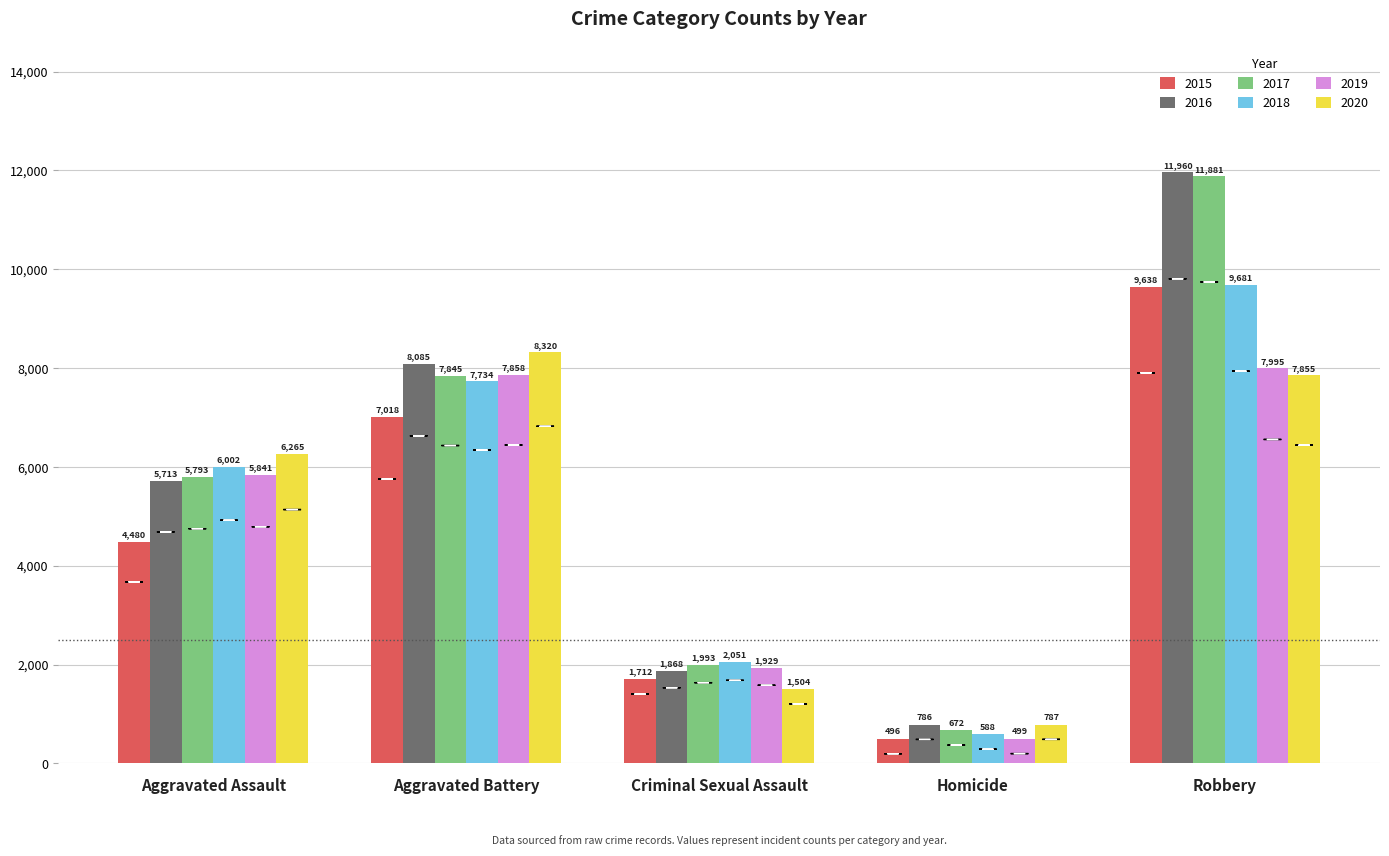

What is the sum of all 2018 values?

26056